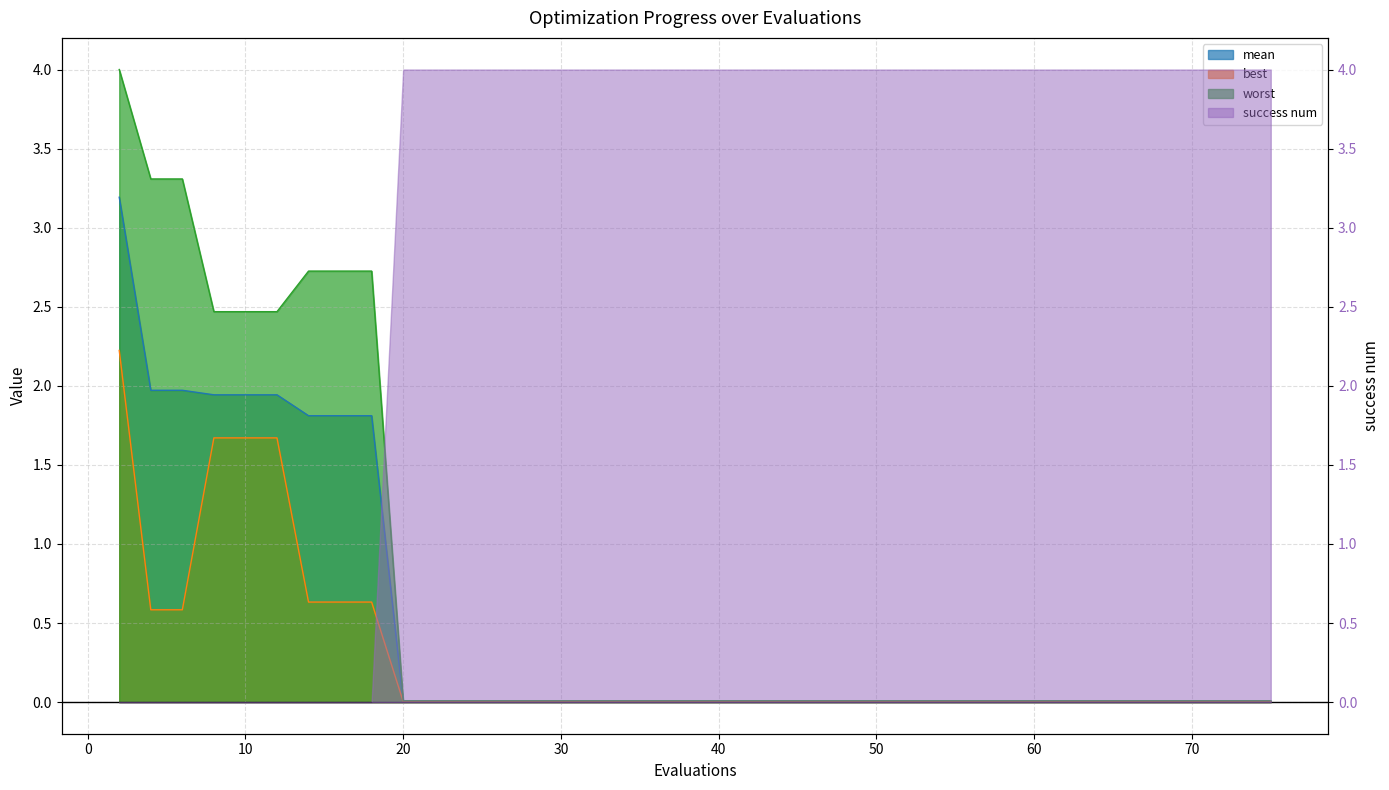

List the series in order of their peak value, highest first.

worst, mean, best